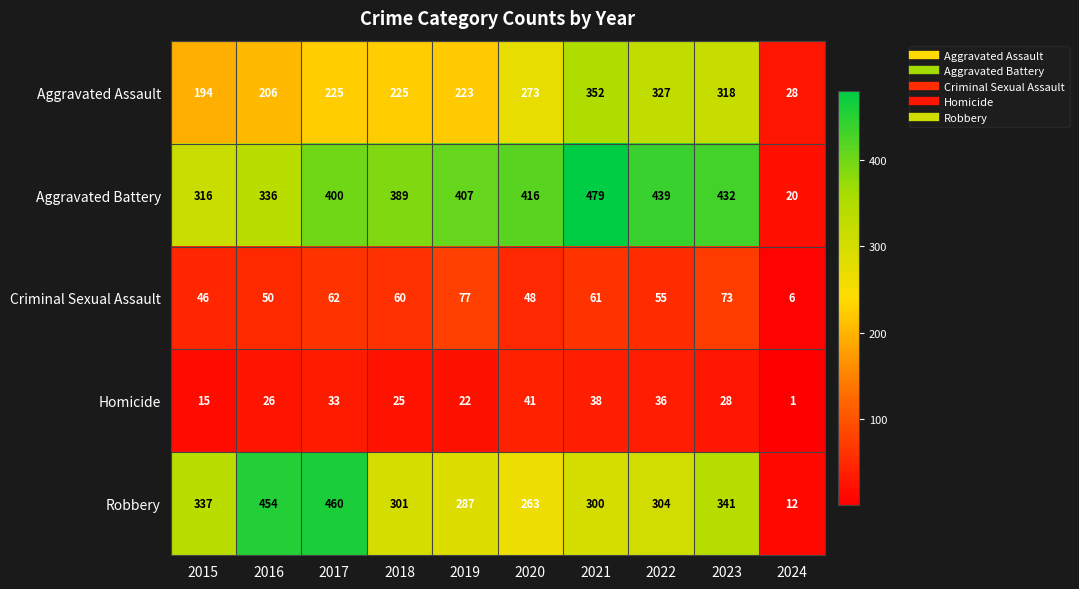

Between 2018 and 2021, which series saw the biggest shift?

Aggravated Assault